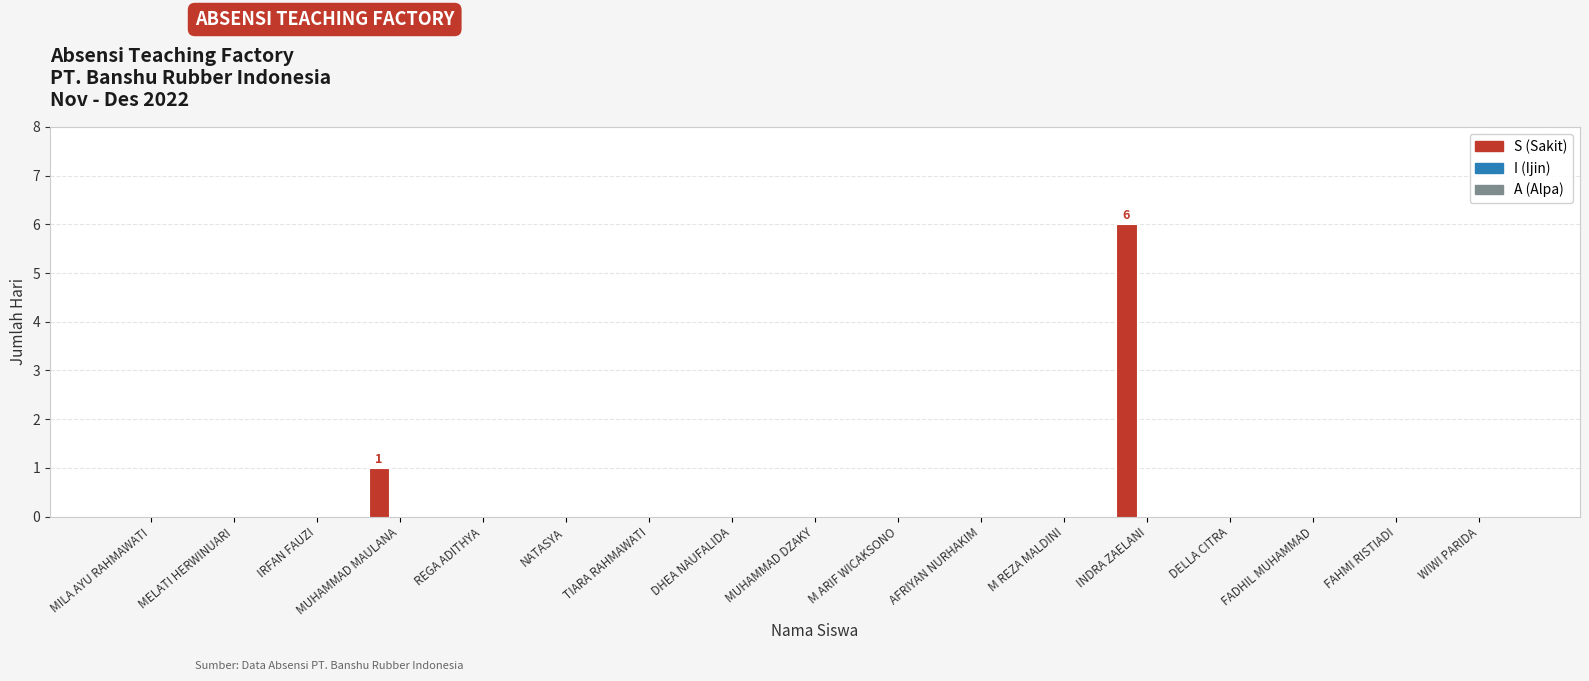

Between WIWI PARIDA and MUHAMMAD MAULANA, which is larger?

MUHAMMAD MAULANA